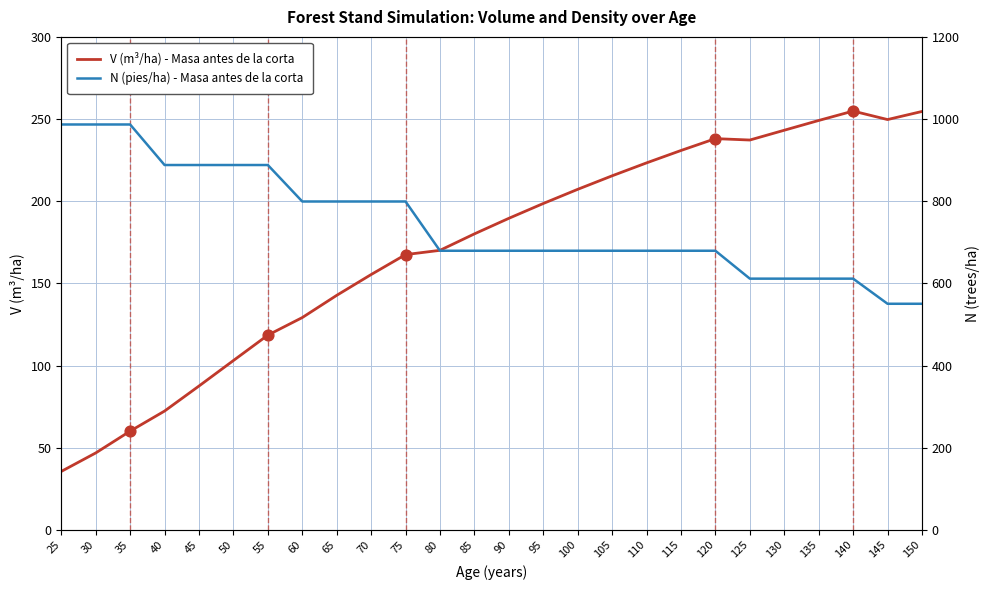

What are all the series names shown in the legend?

V (m³/ha) - Masa antes de la corta, N (pies/ha) - Masa antes de la corta